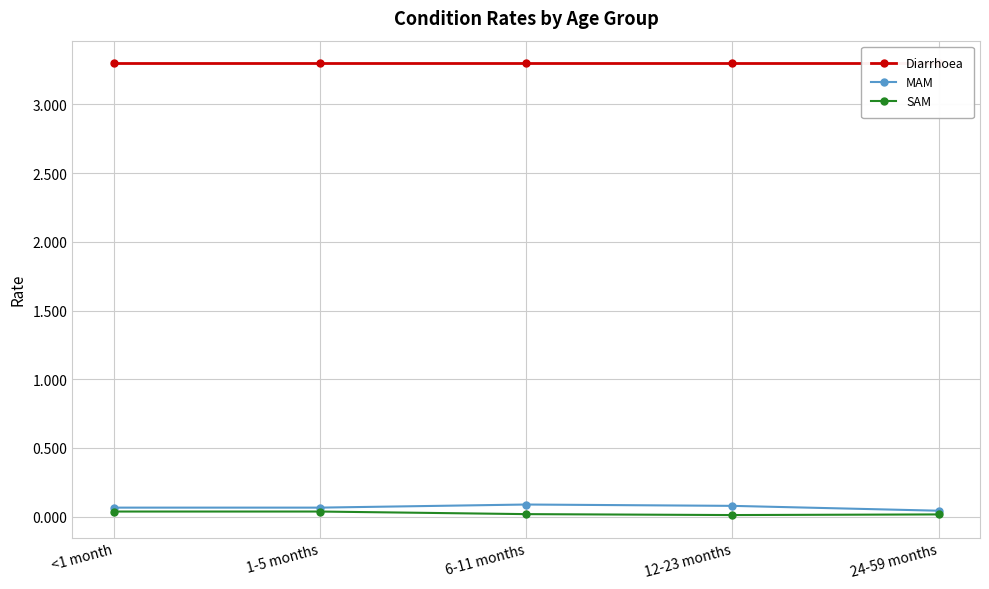

At which label does MAM reach its peak?

6-11 months